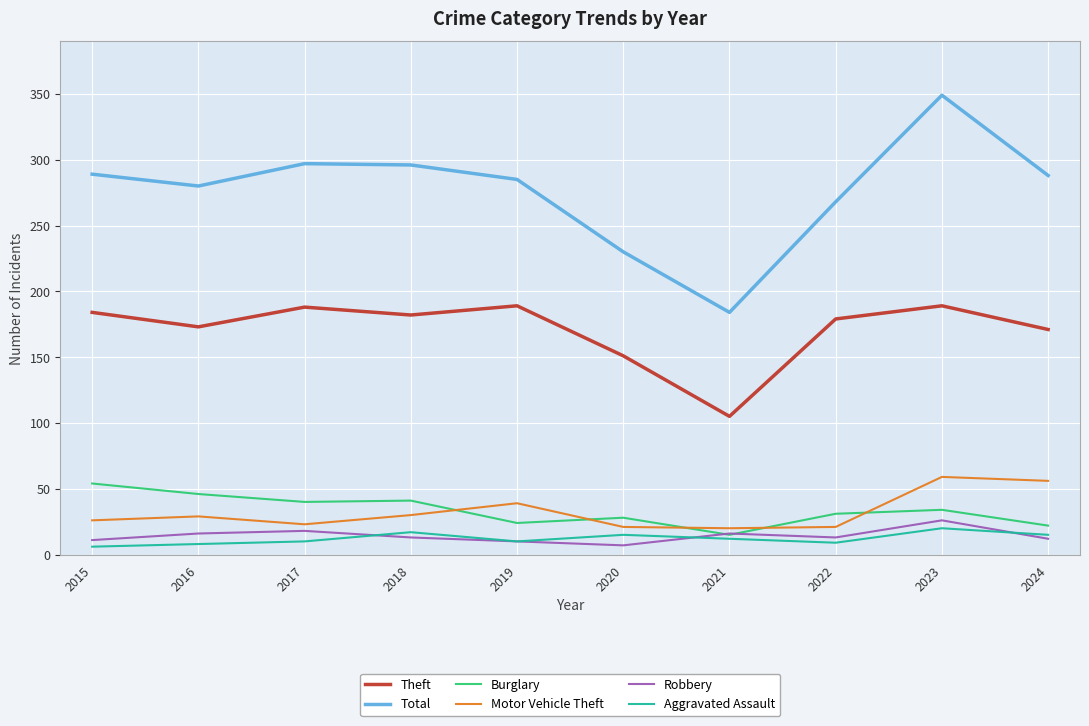

Which series changed the most between 2018 and 2019?

Burglary